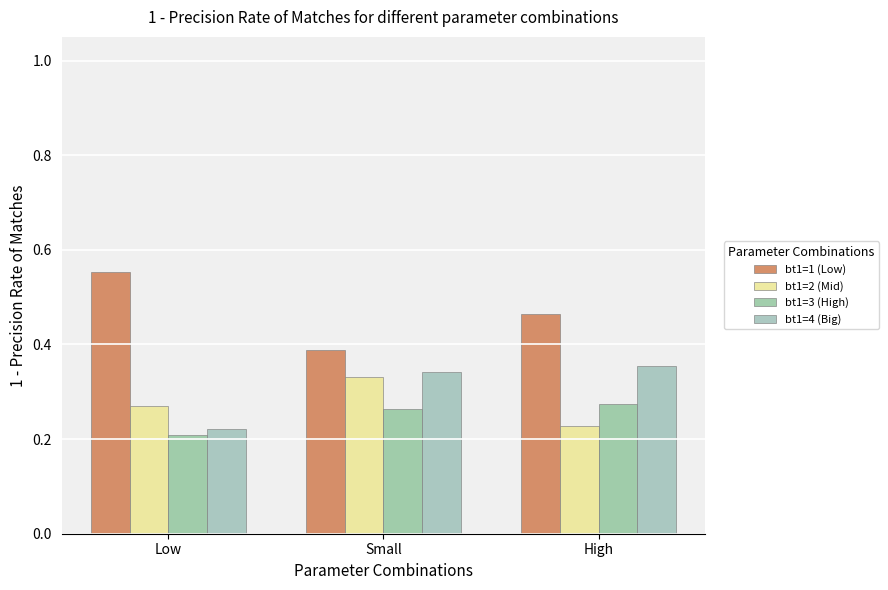

What is the label of the 1st bar from the right?

High